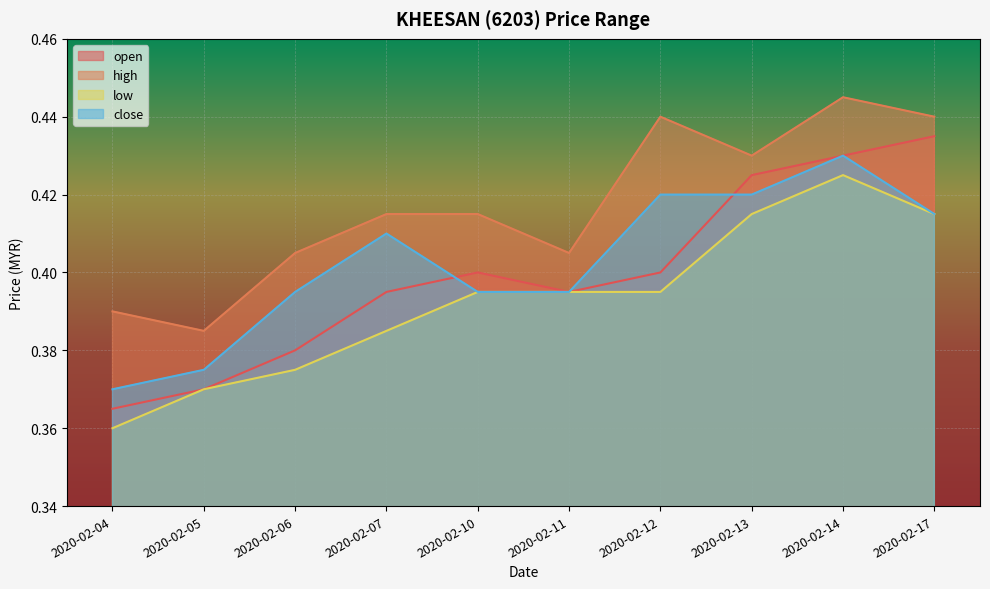

What is the value of the low point at the 2nd from the left?

0.4